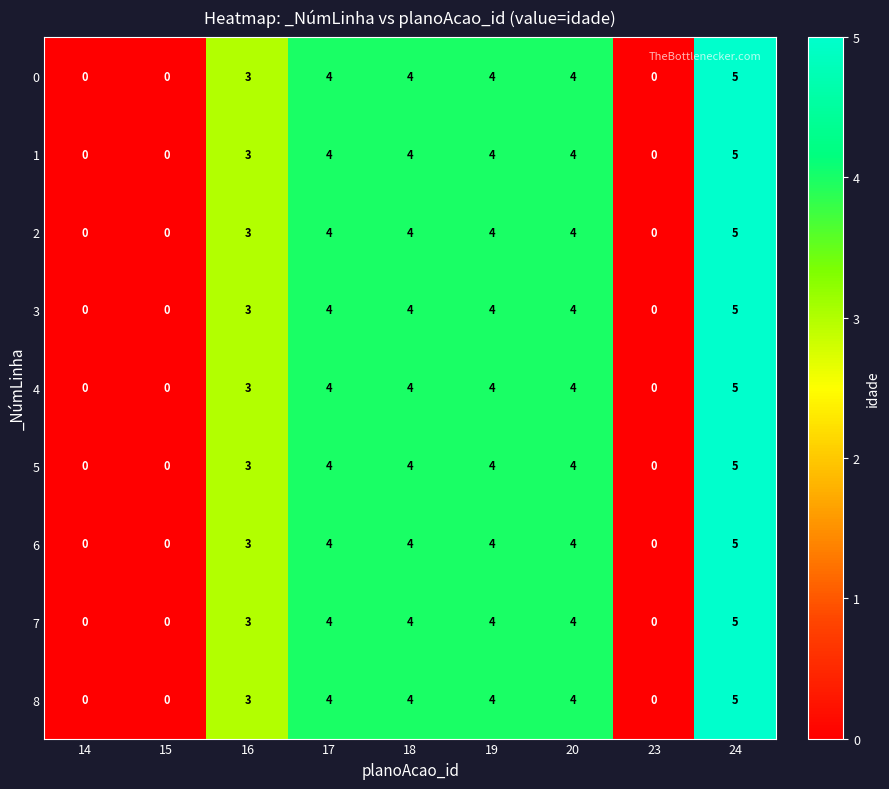

Which category has the highest value across all series?

24